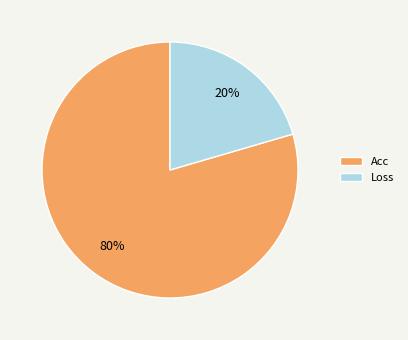

Does Acc account for over 50% of the chart?

Yes